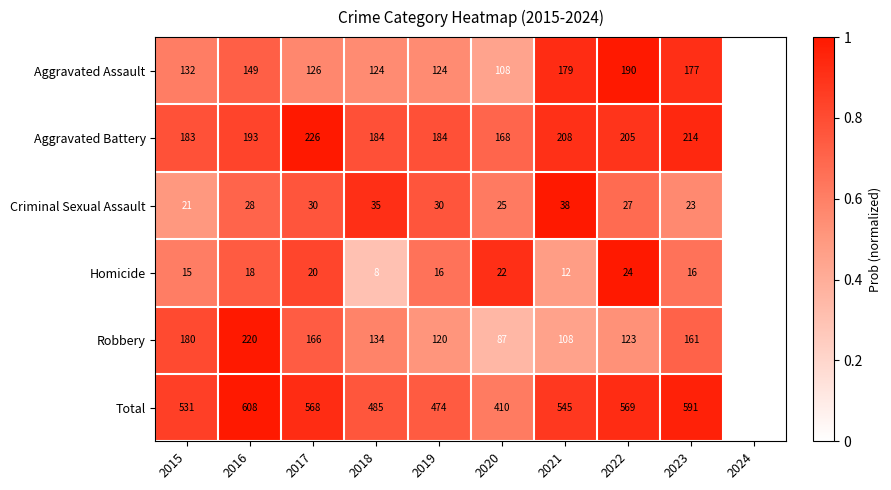

How many categories are shown in the chart?

10